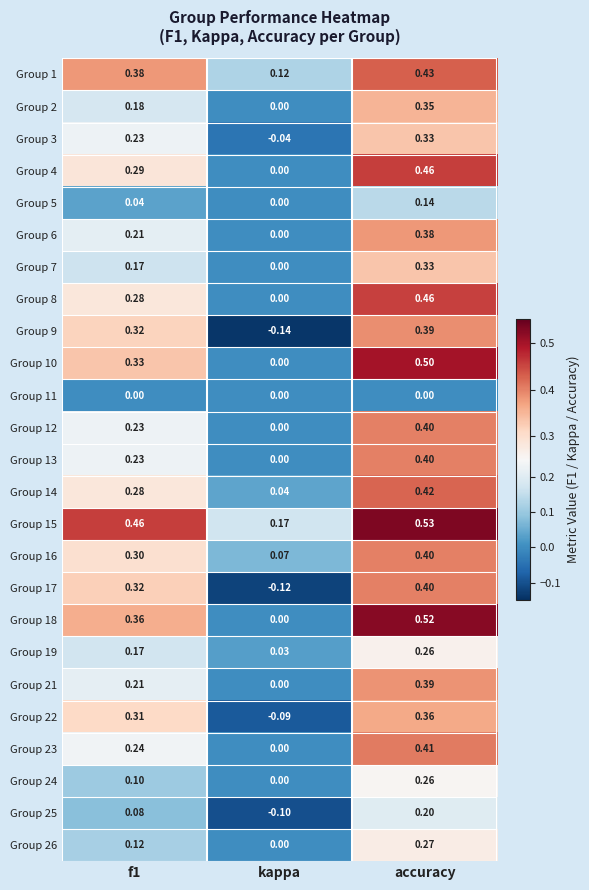

What is the maximum value shown in the chart?

0.5